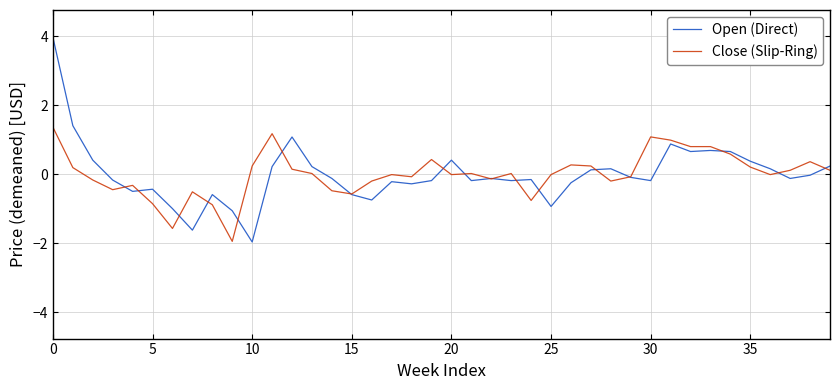

List the series in order of their peak value, highest first.

Open (Direct), Close (Slip-Ring)